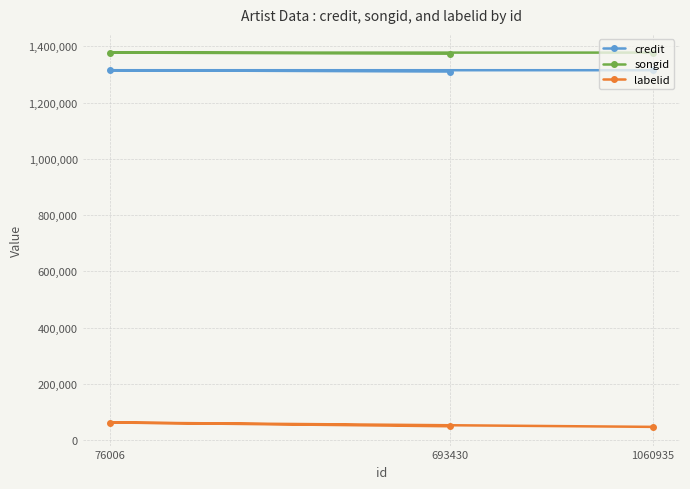

Which category has the lowest value across all series?

1060935